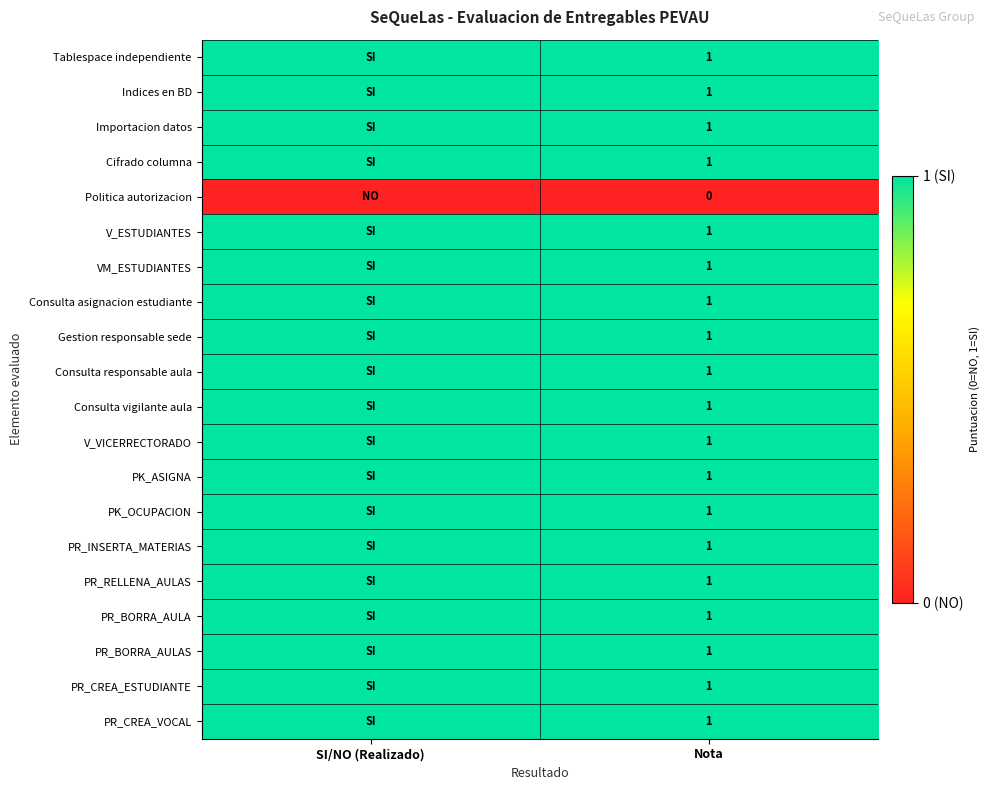

True or false: Consulta asignacion estudiante has a value of 1 at Nota.

True